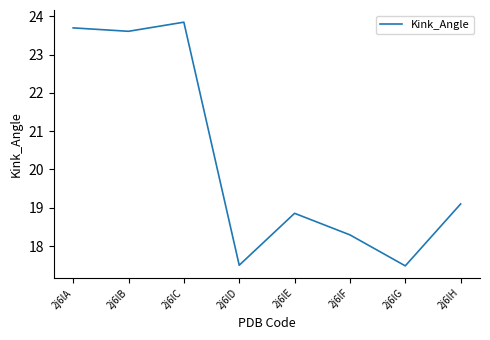

Where does the data first go above 19?

2j6lA